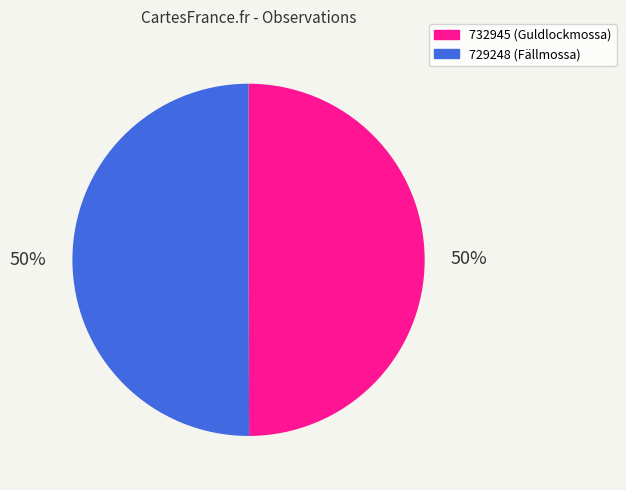

Combined, do 732945 and 729248 account for over 50%?

Yes